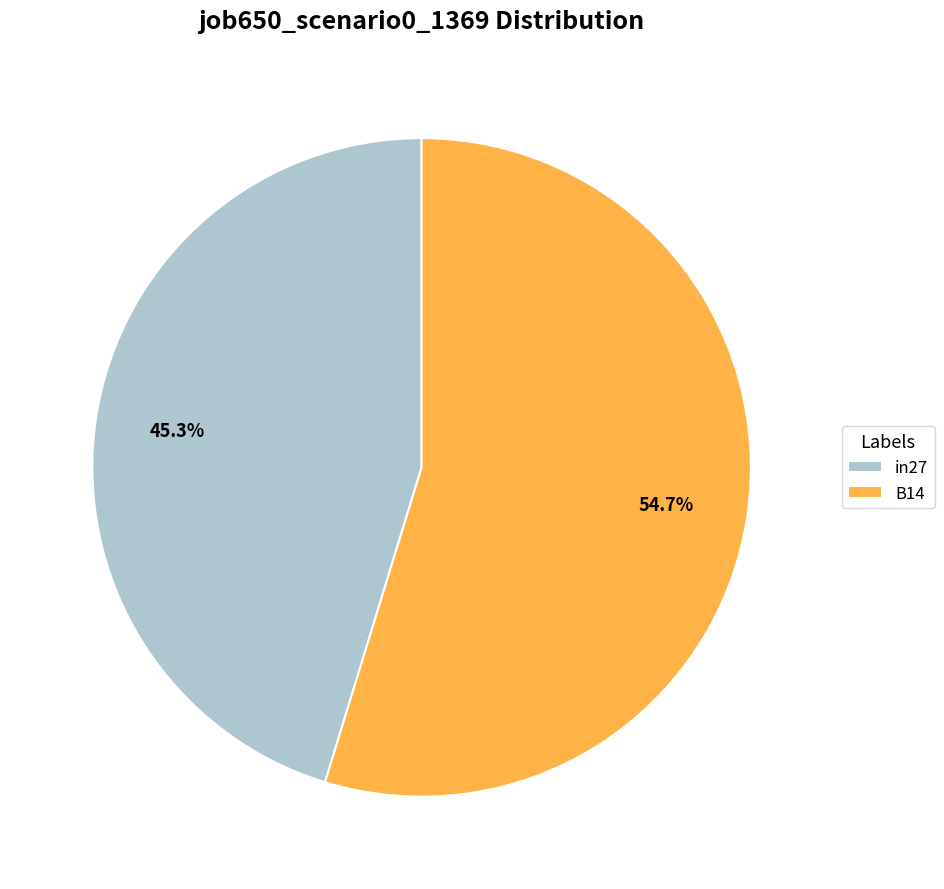

Count the number of slices in the pie.

2